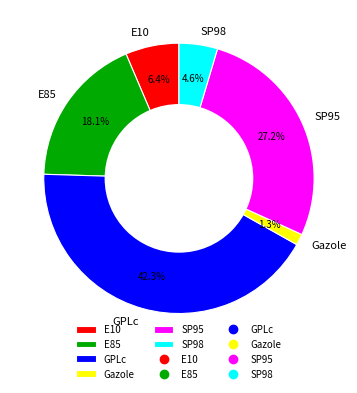

What is the ratio of the value at GPLc to the value at SP95?

1.6